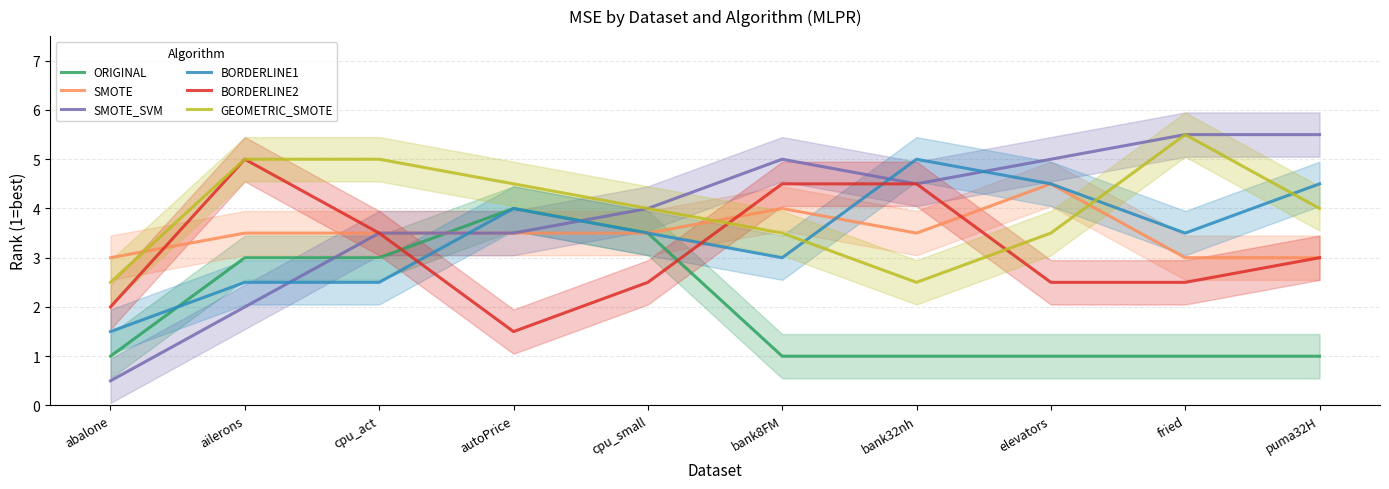

Reading left to right, what are all the values shown in this chart?

ORIGINAL: abalone=1.0	ailerons=3.0	cpu_act=3.0	autoPrice=4.0	cpu_small=3.5	bank8FM=1.0	bank32nh=1.0	elevators=1.0	fried=1.0	puma32H=1.0
SMOTE: abalone=3.0	ailerons=3.5	cpu_act=3.5	autoPrice=3.5	cpu_small=3.5	bank8FM=4.0	bank32nh=3.5	elevators=4.5	fried=3.0	puma32H=3.0
SMOTE_SVM: abalone=0.5	ailerons=2.0	cpu_act=3.5	autoPrice=3.5	cpu_small=4.0	bank8FM=5.0	bank32nh=4.5	elevators=5.0	fried=5.5	puma32H=5.5
BORDERLINE1: abalone=1.5	ailerons=2.5	cpu_act=2.5	autoPrice=4.0	cpu_small=3.5	bank8FM=3.0	bank32nh=5.0	elevators=4.5	fried=3.5	puma32H=4.5
BORDERLINE2: abalone=2.0	ailerons=5.0	cpu_act=3.5	autoPrice=1.5	cpu_small=2.5	bank8FM=4.5	bank32nh=4.5	elevators=2.5	fried=2.5	puma32H=3.0
GEOMETRIC_SMOTE: abalone=2.5	ailerons=5.0	cpu_act=5.0	autoPrice=4.5	cpu_small=4.0	bank8FM=3.5	bank32nh=2.5	elevators=3.5	fried=5.5	puma32H=4.0